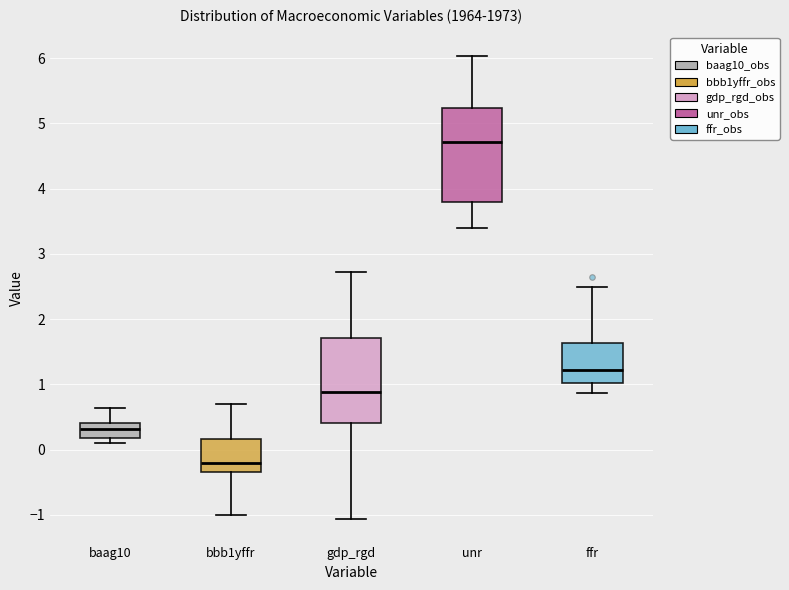

Which box has the highest median line?

unr